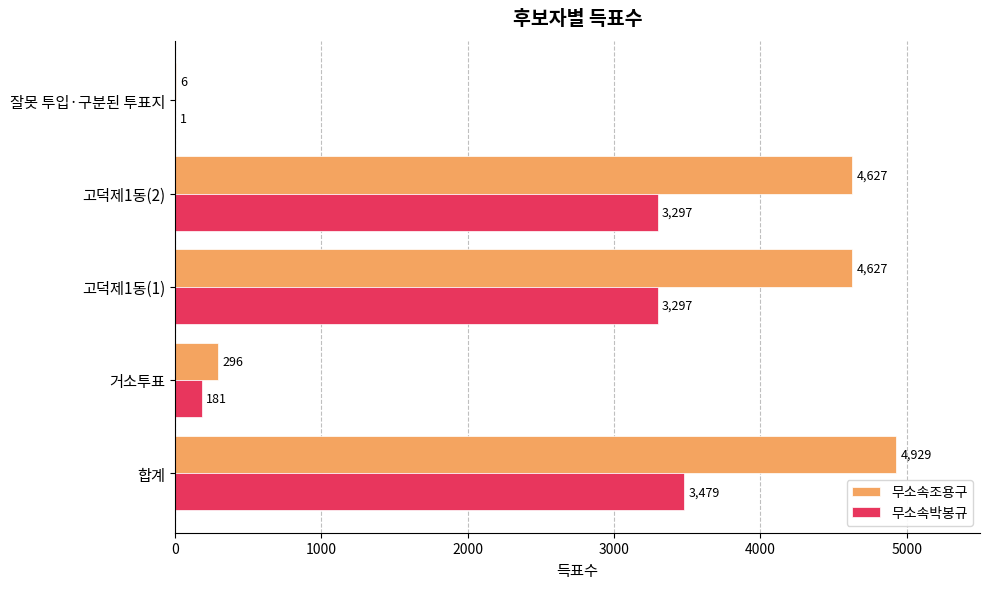

Is the value of 무소속박봉규 at 잘못 투입·구분된 투표지 greater than the value of 무소속조용구 at 잘못 투입·구분된 투표지?

No